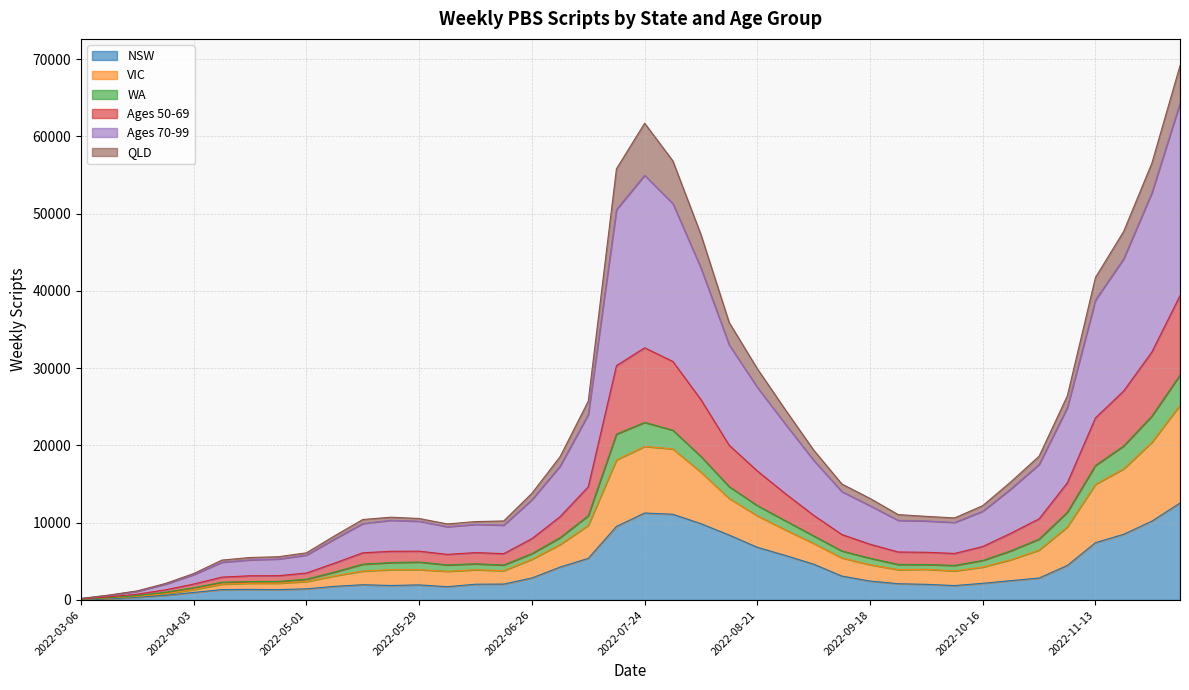

What are all the series names shown in the legend?

NSW, VIC, WA, Ages 50-69, Ages 70-99, QLD